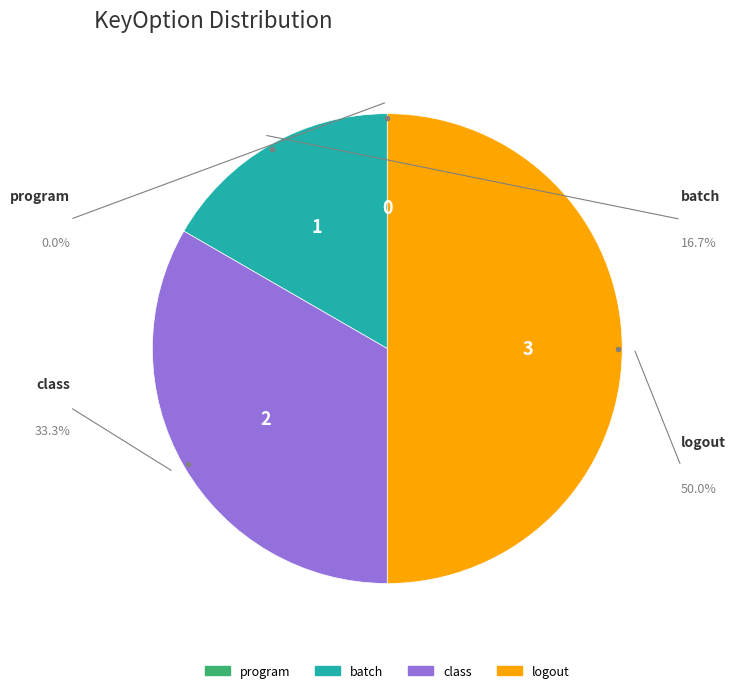

Does logout represent more than half of the total?

No